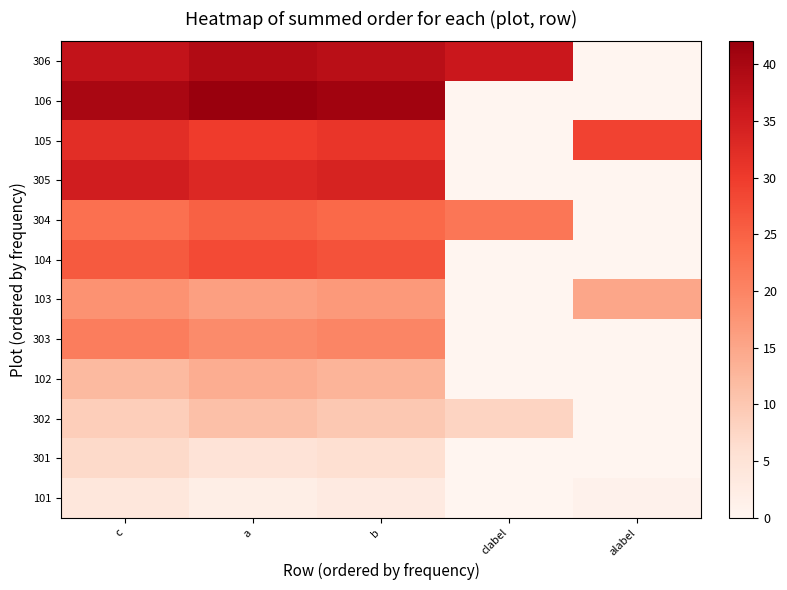

Reading left to right, transcribe all the data shown in this chart.

306: c=37	a=39	b=38	clabel=36	alabel=0
106: c=40	a=42	b=41	clabel=0	alabel=0
105: c=32	a=30	b=31	clabel=0	alabel=29
305: c=35	a=33	b=34	clabel=0	alabel=0
304: c=23	a=25	b=24	clabel=22	alabel=0
104: c=26	a=28	b=27	clabel=0	alabel=0
103: c=18	a=16	b=17	clabel=0	alabel=15
303: c=21	a=19	b=20	clabel=0	alabel=0
102: c=12	a=14	b=13	clabel=0	alabel=0
302: c=9	a=11	b=10	clabel=8	alabel=0
301: c=7	a=5	b=6	clabel=0	alabel=0
101: c=4	a=2	b=3	clabel=0	alabel=1